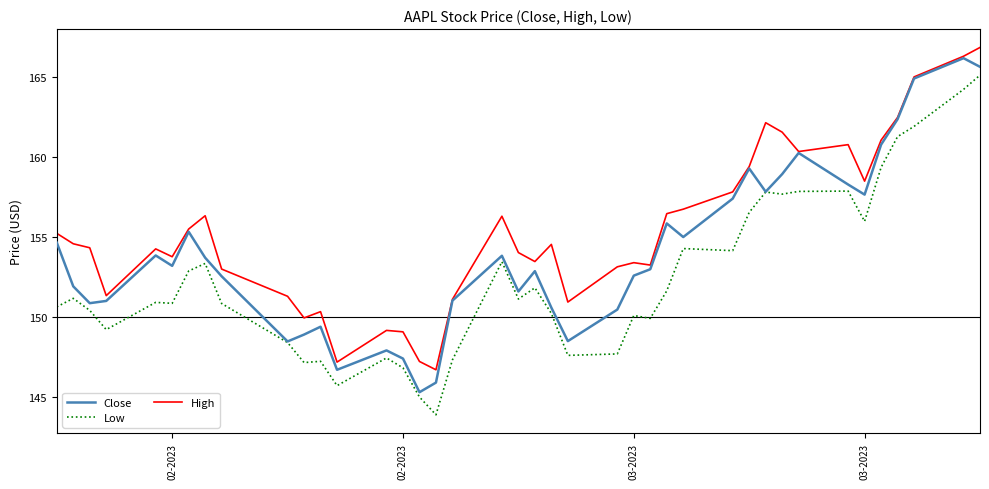

What is the highest value of the Close series?

166.2